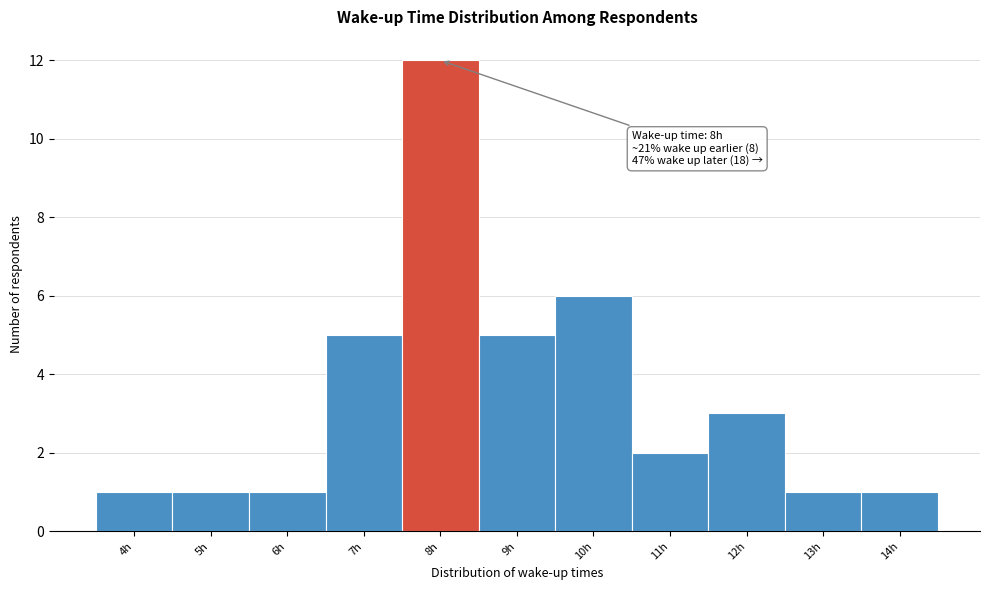

Over which range of the x-axis is the bar tallest?

7.5 to 8.5